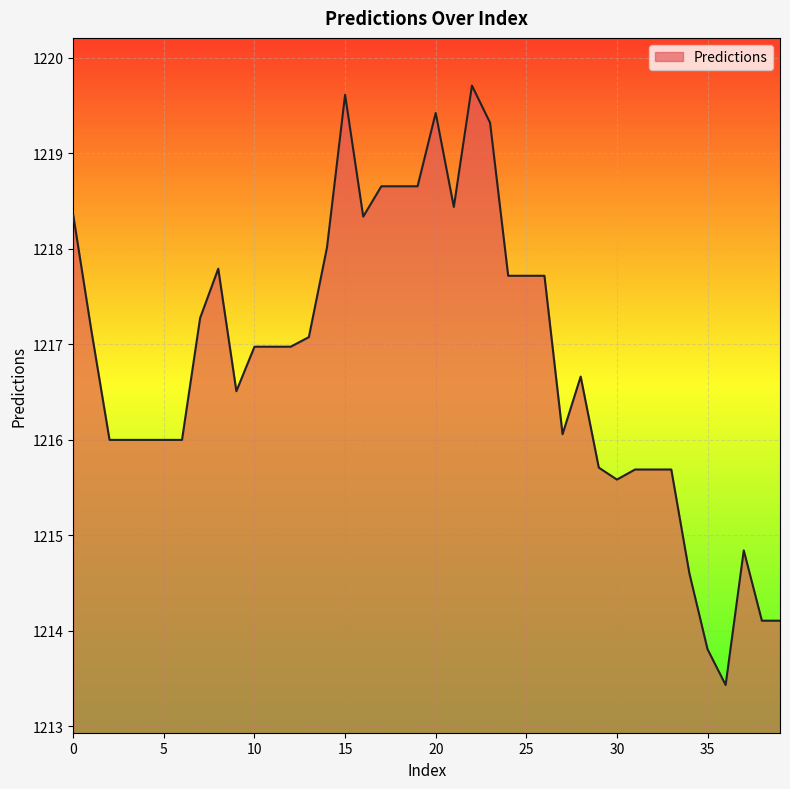

What is the difference between the maximum and minimum values?

6.3